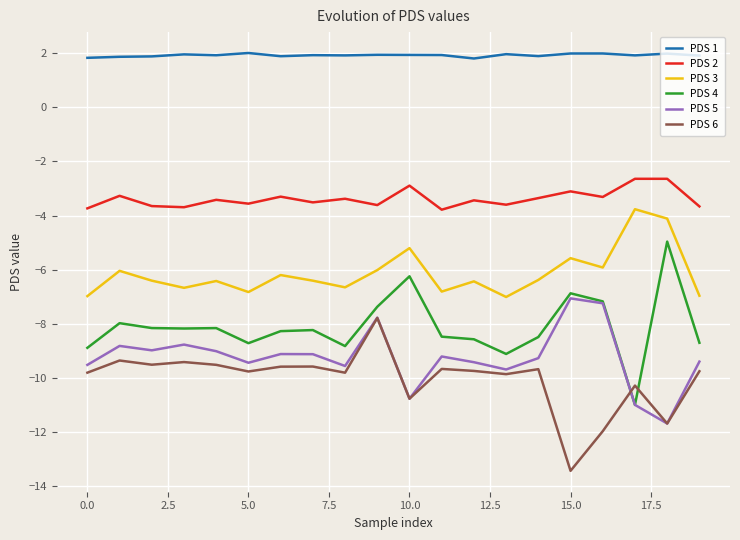

Which series has the largest total across all categories?

PDS 1